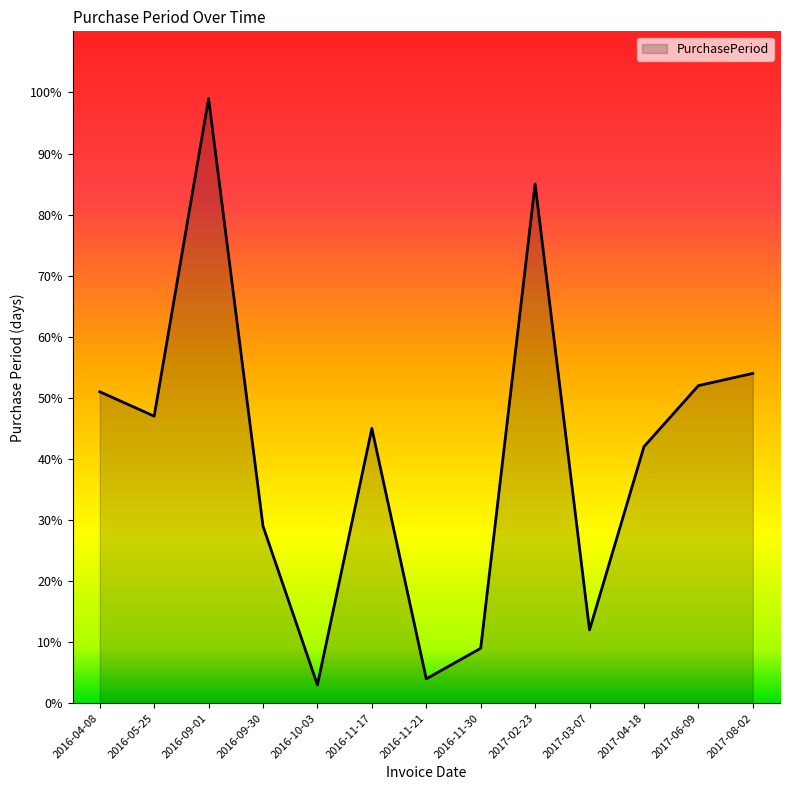

At which label does the data first exceed 45?

2016-04-08